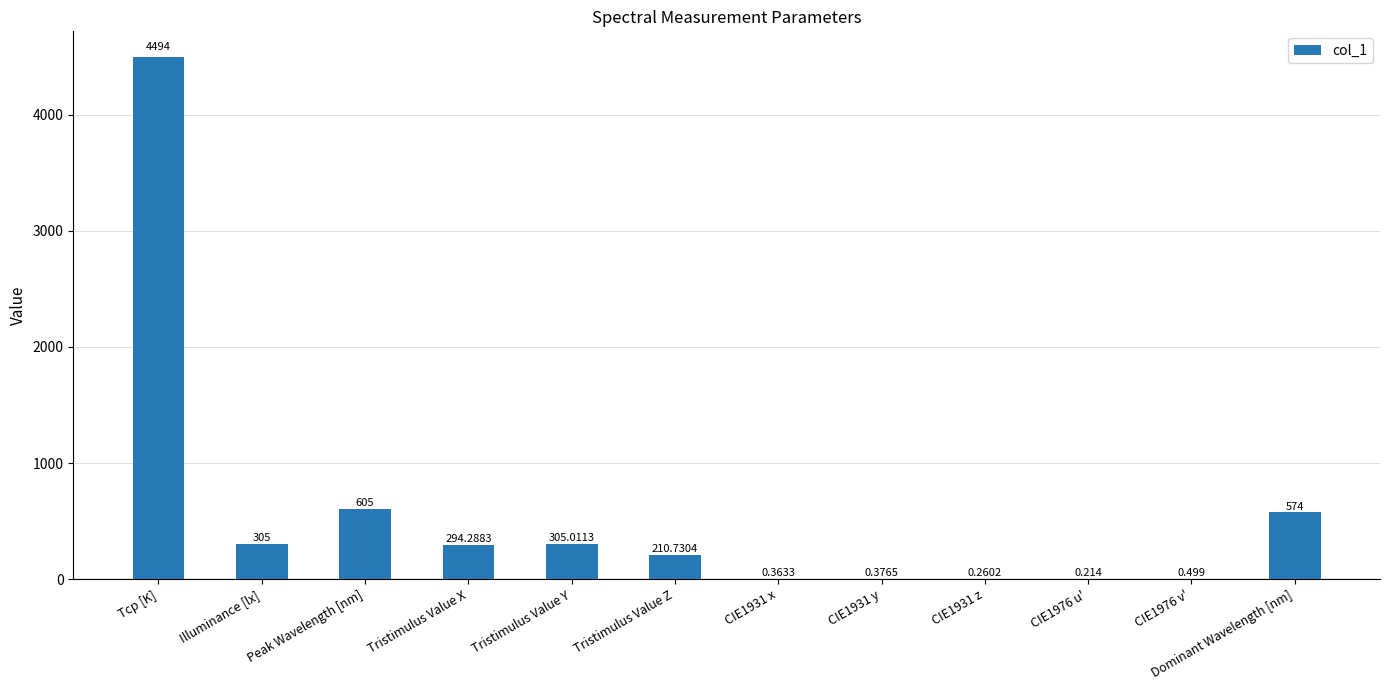

Which label corresponds to the largest value in the chart?

Tcp [K]